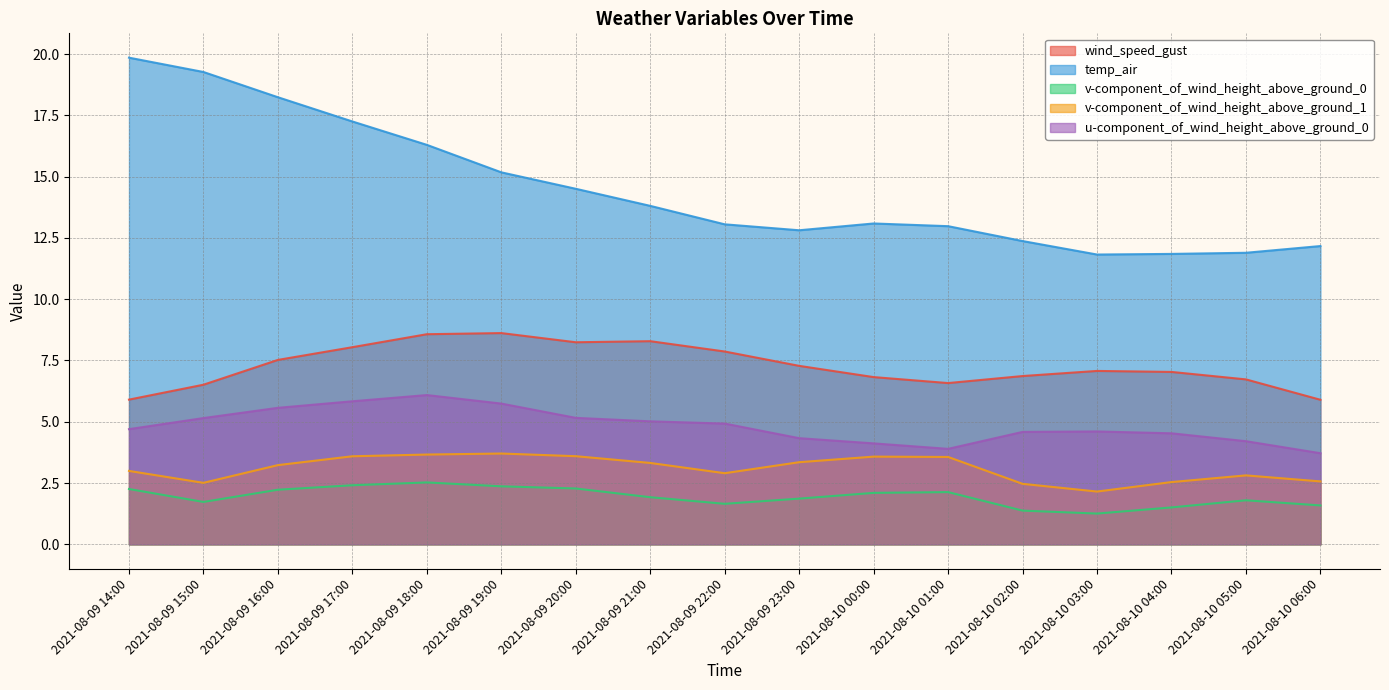

What is the difference between the highest and lowest values at 2021-08-09 23:00?

11.0